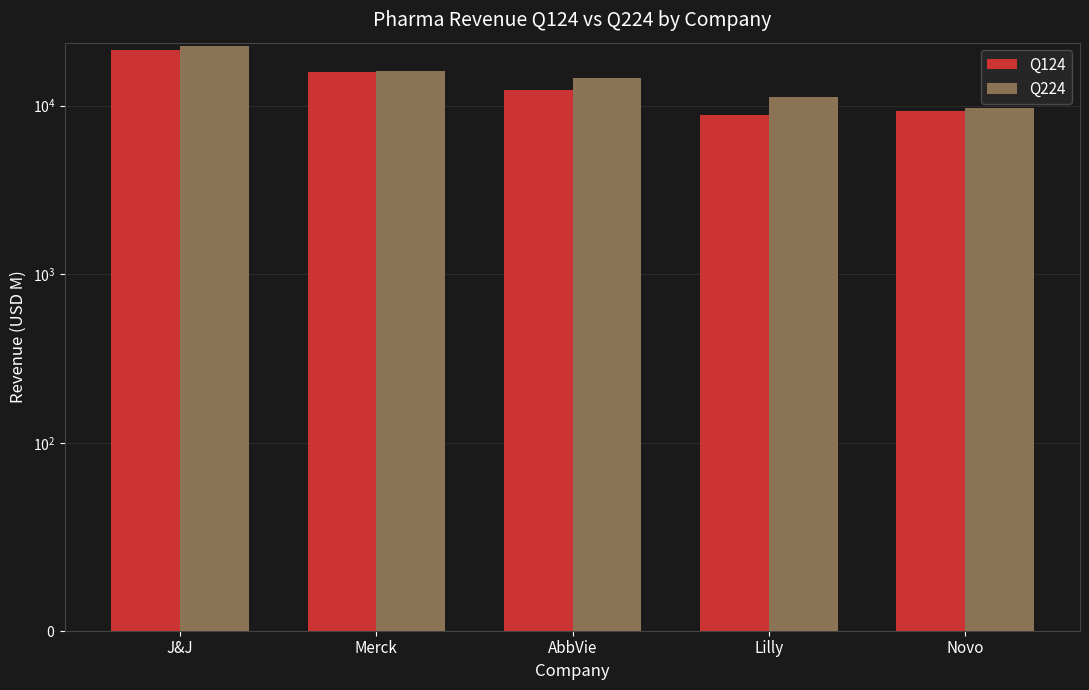

What position from the right is AbbVie?

3